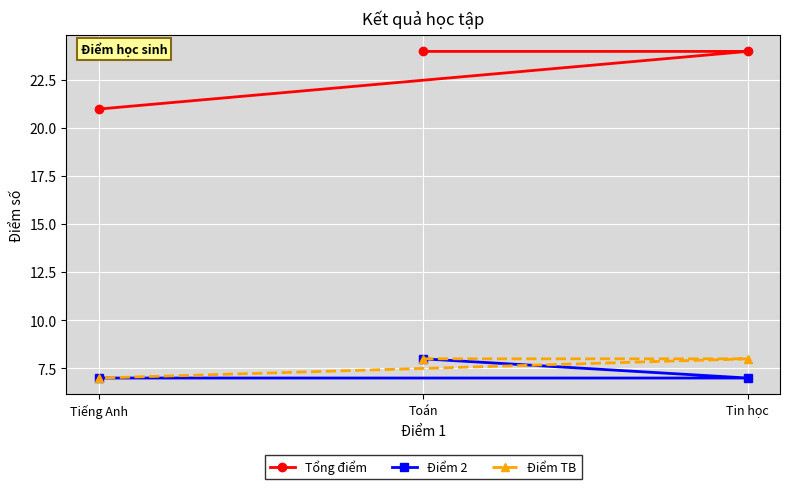

What is the maximum value shown in the chart?

24